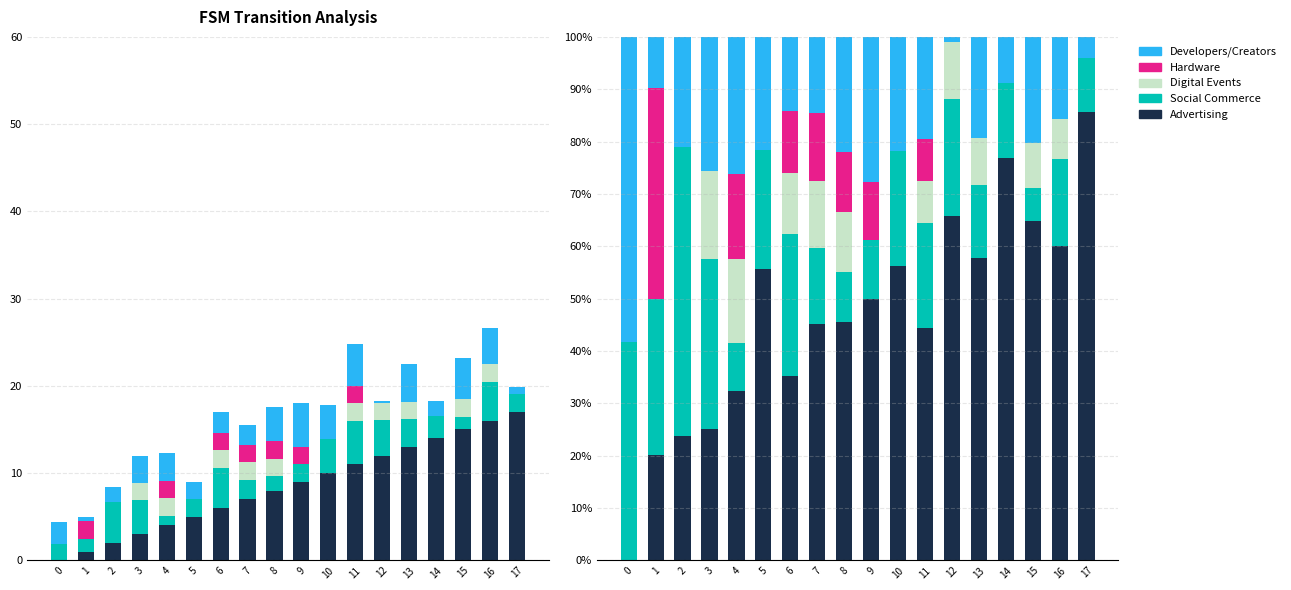

What is the value of the Social Commerce bar at the 2nd from the left?

29.8